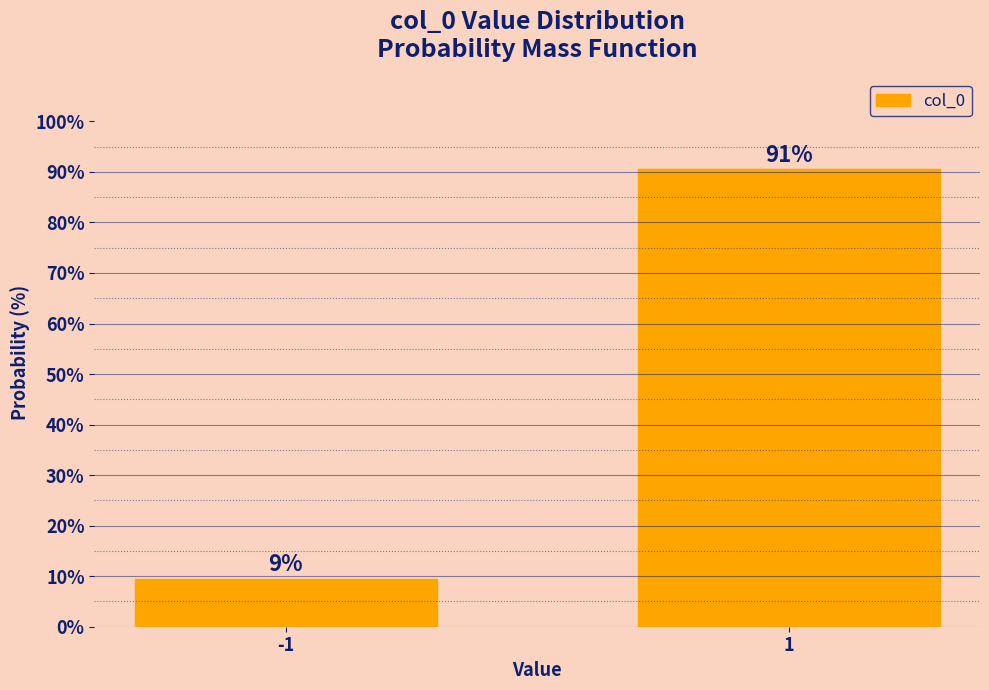

True or false: the data shows 60.4 at 1.

False